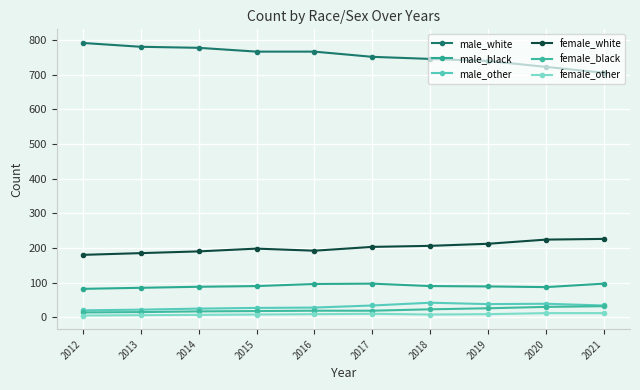

Which series has the largest total across all categories?

male_white